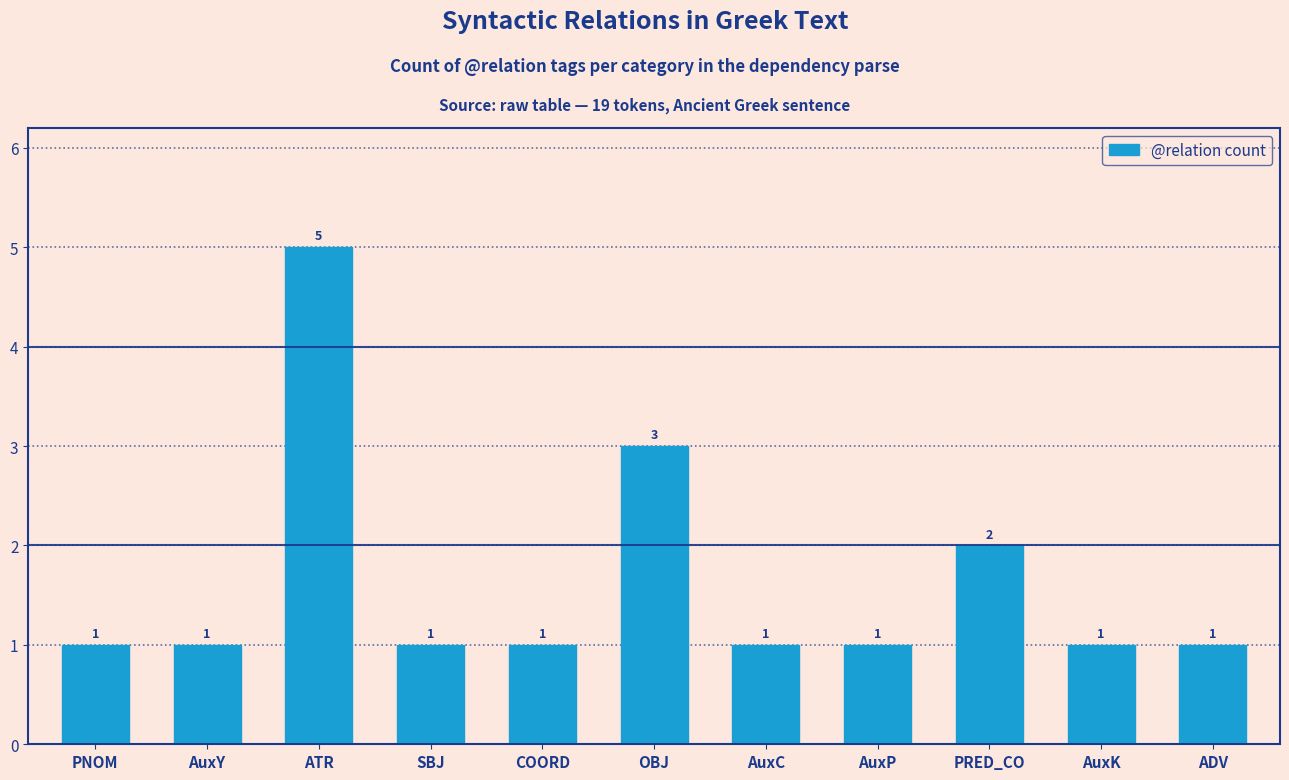

Approximately how many times larger is the value at PNOM compared to SBJ?

1.0